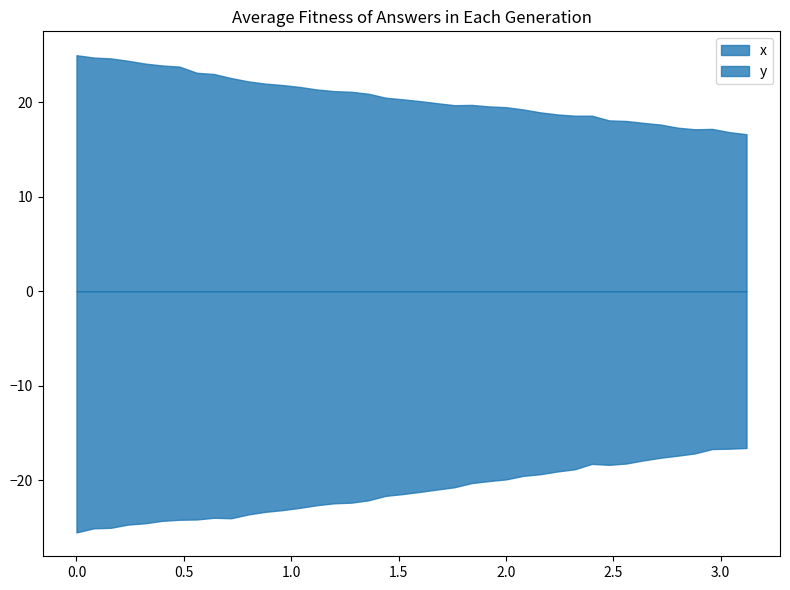

How many distinct data groups are displayed?

2